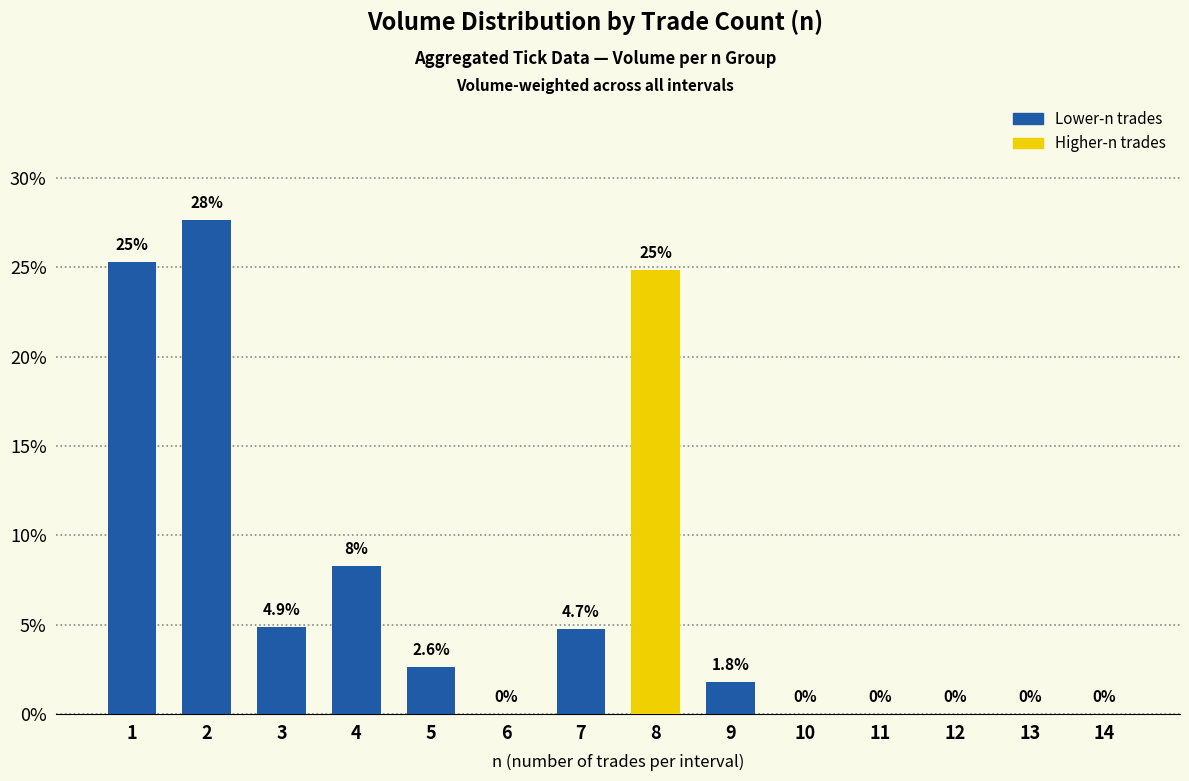

How many data points does each series have?

14